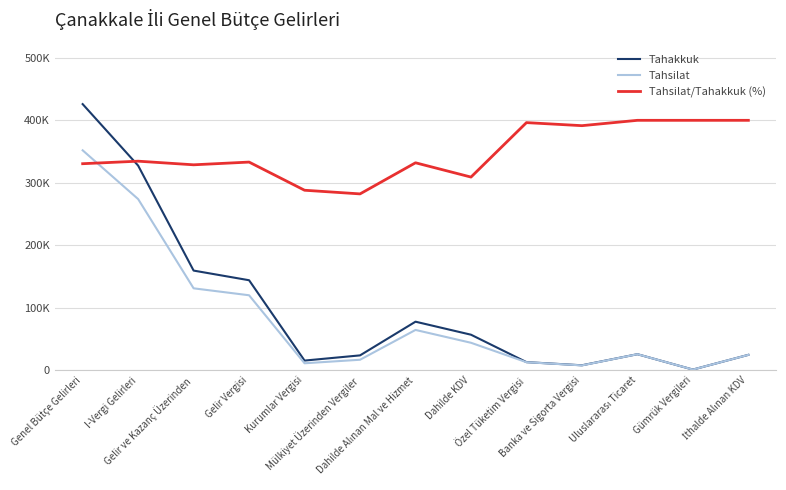

Which series changed the most between I-Vergi Gelirleri and Dahilde Alınan Mal ve Hizmet?

Tahakkuk